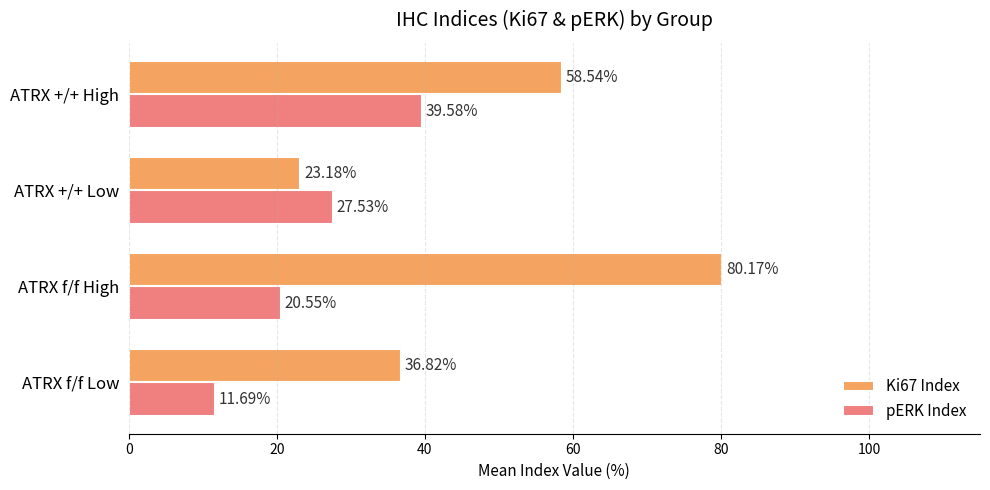

What is the maximum value for Ki67 Index?

80.2